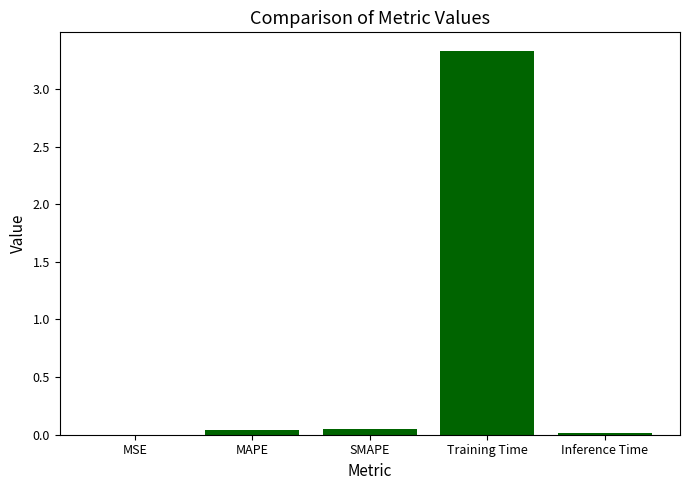

Are the bars horizontal?

No